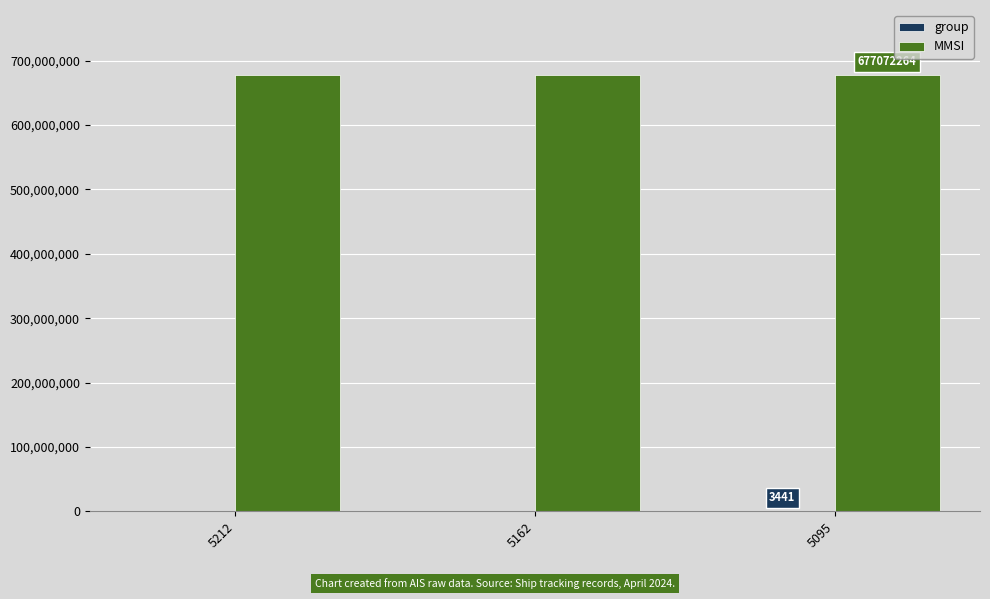

What is the sum of all MMSI values?

2031216792